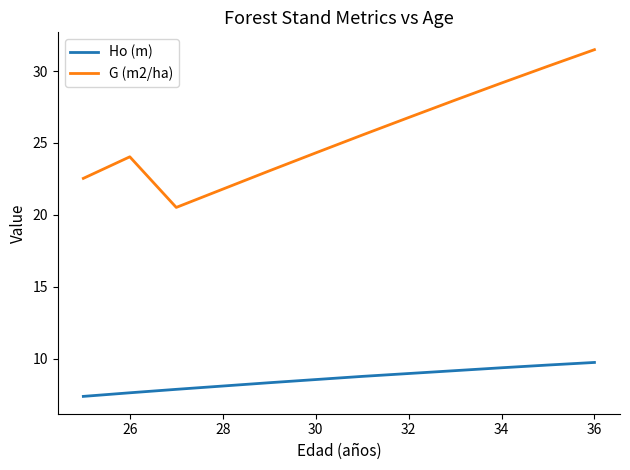

What is the greatest value displayed?

31.5